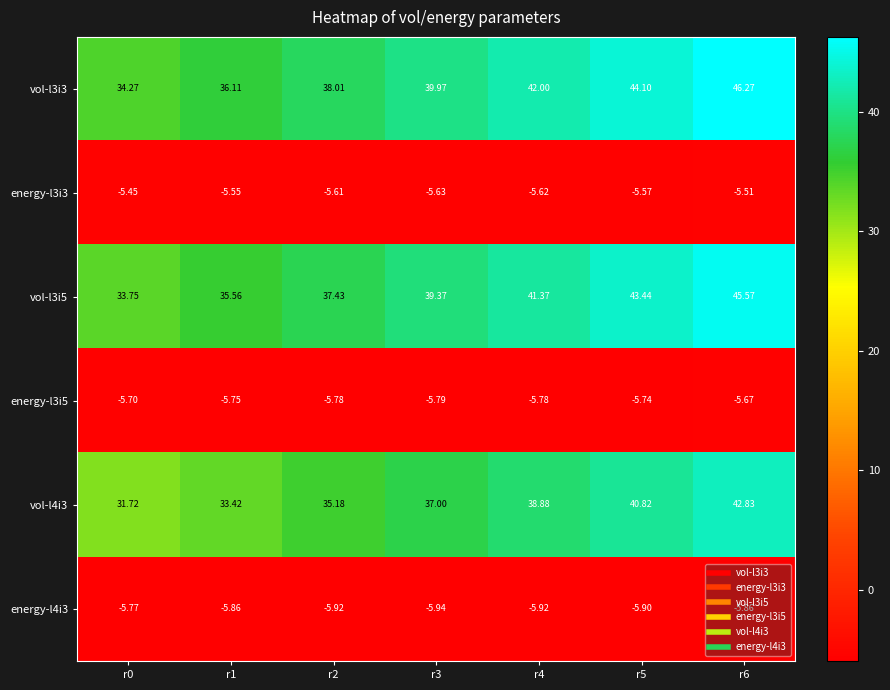

Reading left to right, transcribe all the data shown in this chart.

vol-l3i3: r0=34.3	r1=36.1	r2=38.0	r3=40.0	r4=42.0	r5=44.1	r6=46.3
energy-l3i3: r0=-5.5	r1=-5.5	r2=-5.6	r3=-5.6	r4=-5.6	r5=-5.6	r6=-5.5
vol-l3i5: r0=33.8	r1=35.6	r2=37.4	r3=39.4	r4=41.4	r5=43.4	r6=45.6
energy-l3i5: r0=-5.7	r1=-5.8	r2=-5.8	r3=-5.8	r4=-5.8	r5=-5.7	r6=-5.7
vol-l4i3: r0=31.7	r1=33.4	r2=35.2	r3=37.0	r4=38.9	r5=40.8	r6=42.8
energy-l4i3: r0=-5.8	r1=-5.9	r2=-5.9	r3=-5.9	r4=-5.9	r5=-5.9	r6=-5.9